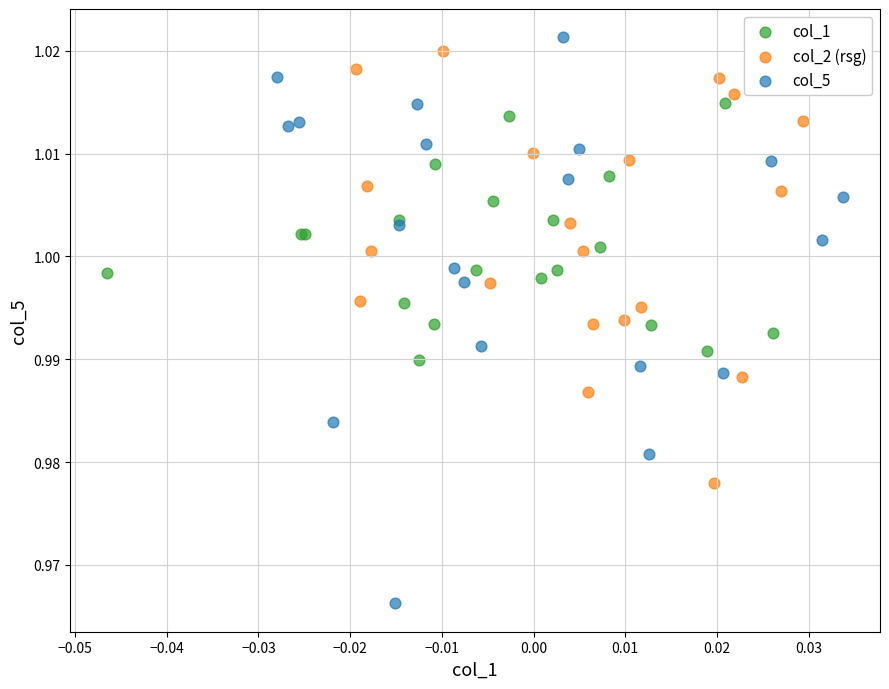

Which series has the widest spread of Y values?

col_5